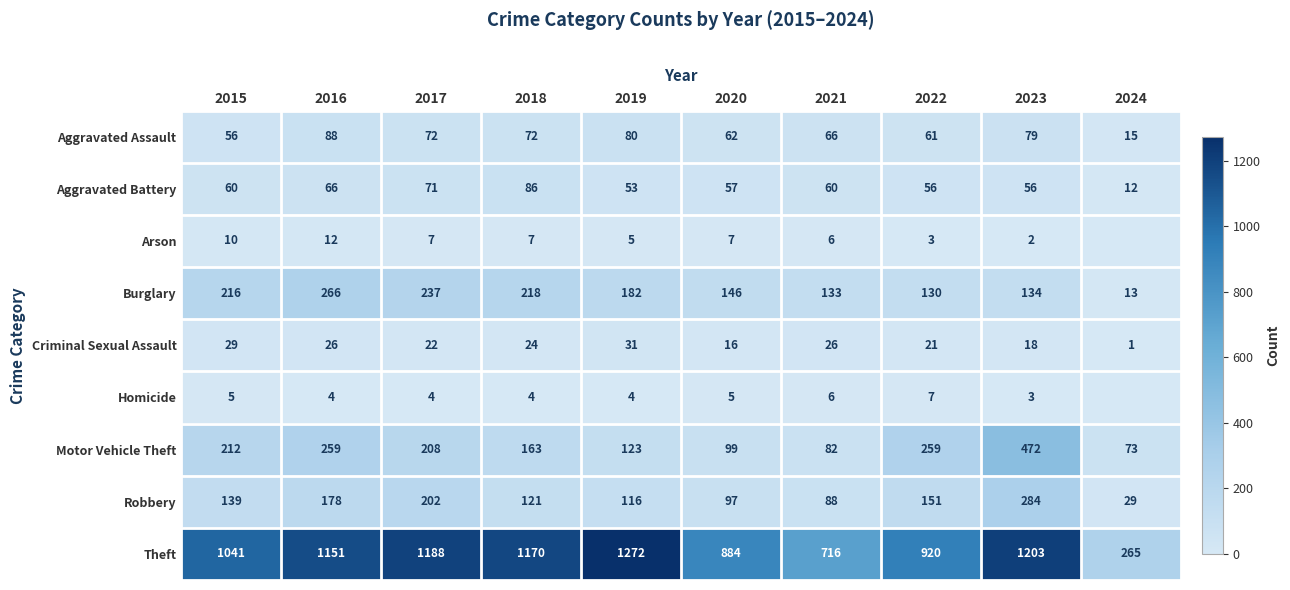

Count the number of data series in this chart.

9